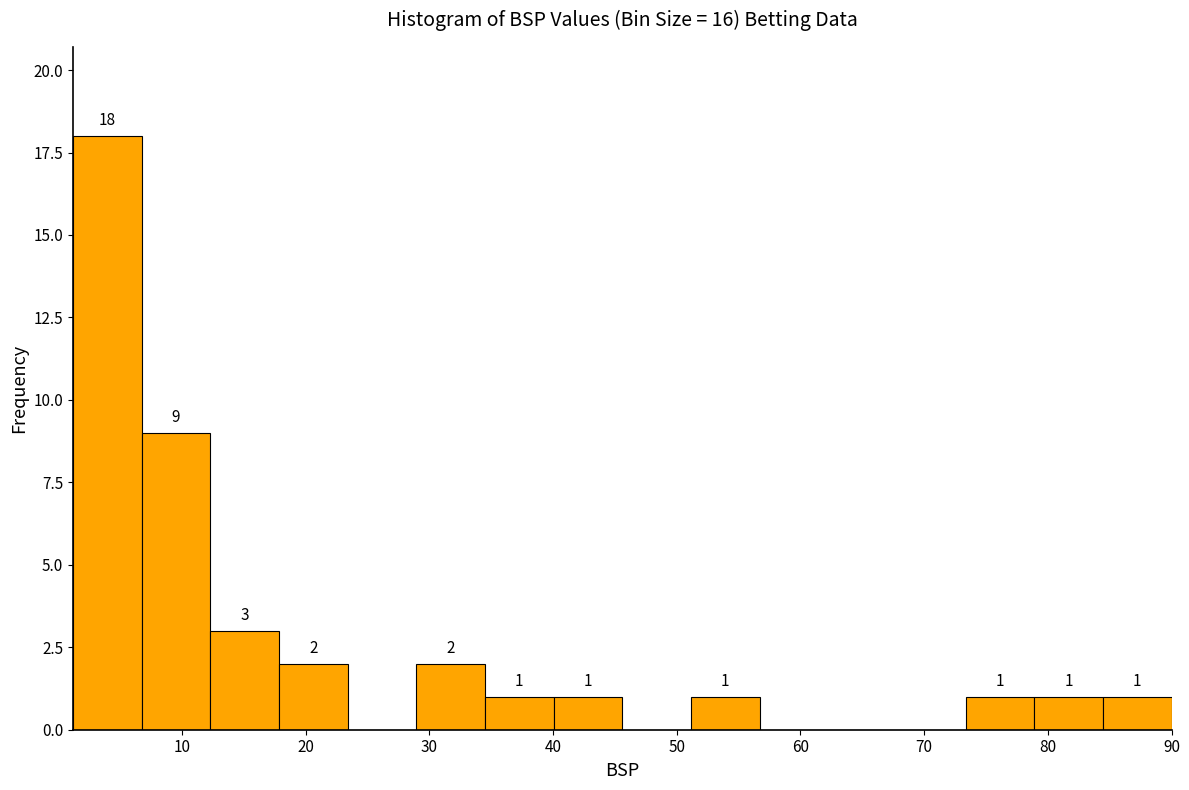

Which range on the x-axis has the tallest bar?

1 to 7